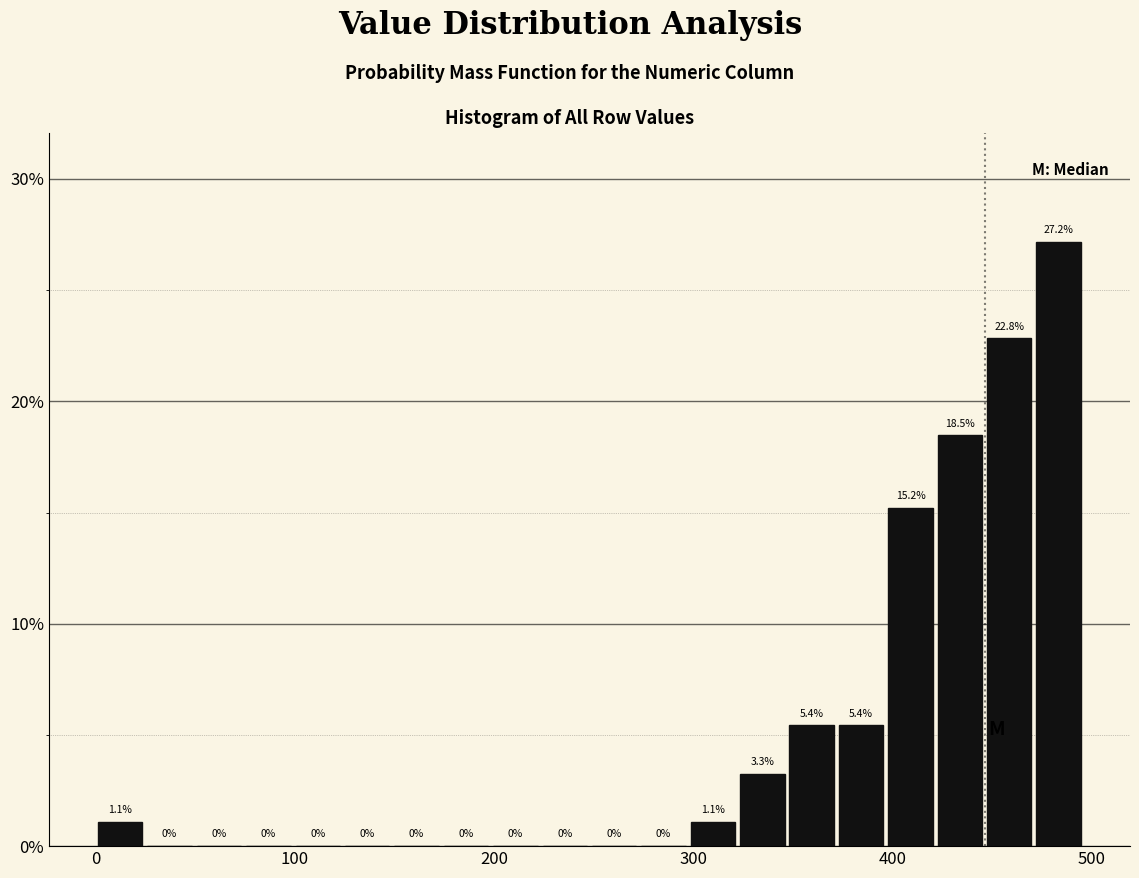

Read against the x-axis, roughly where is the centre of the tallest bar?

480